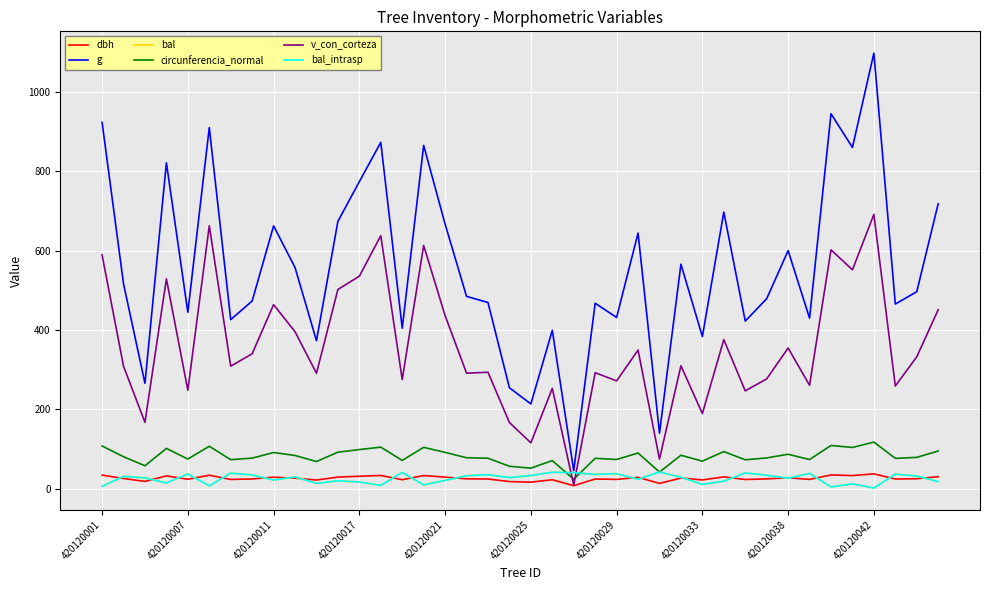

Does the chart have visible grid lines?

Yes